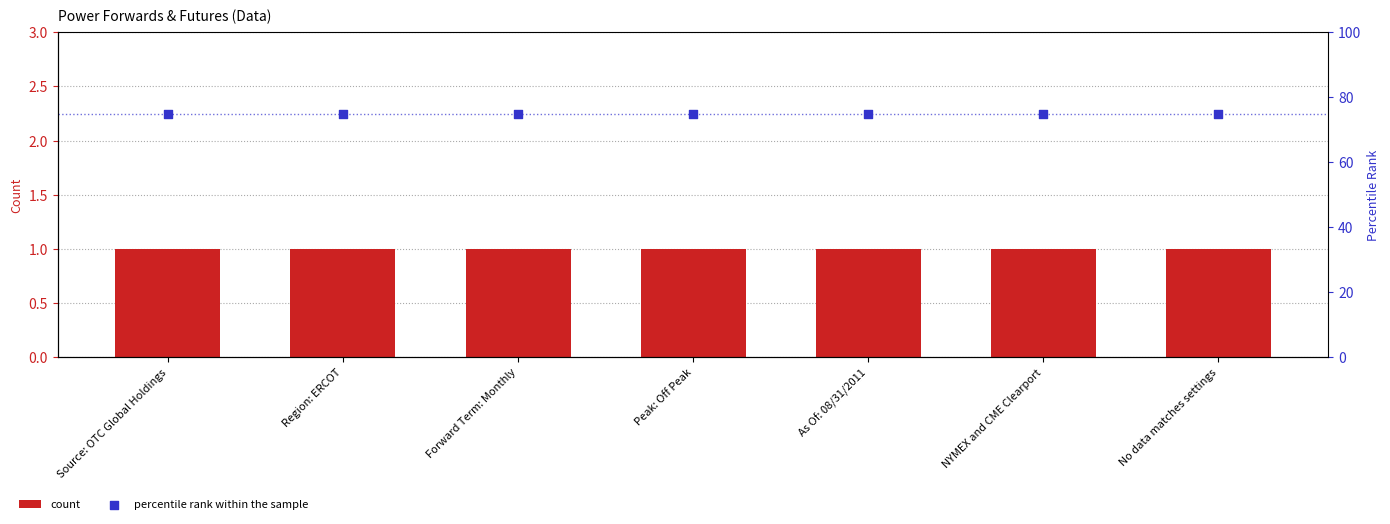

What are all the series names shown in the legend?

count, percentile rank within the sample